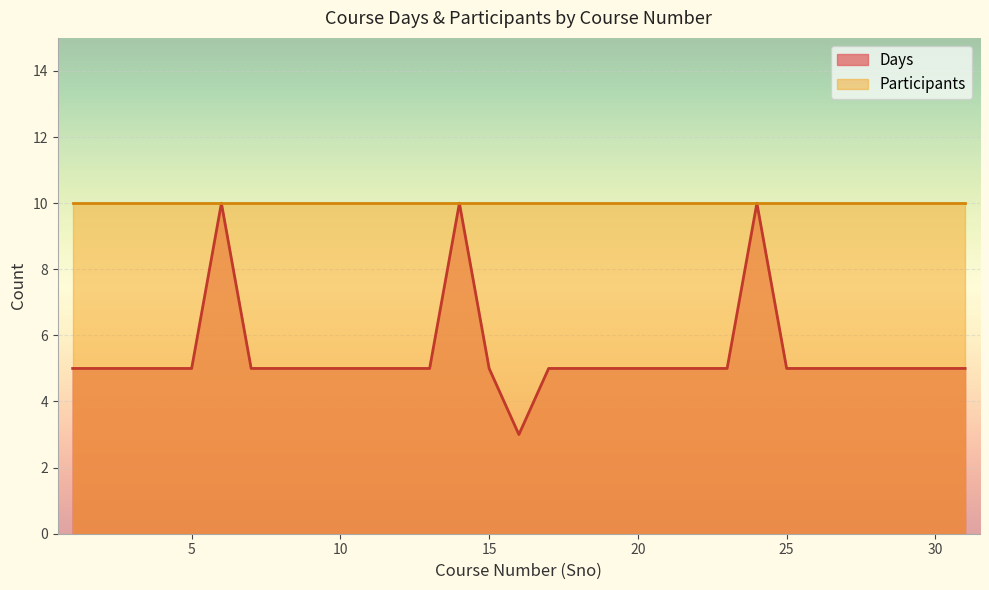

What is the average value?

5